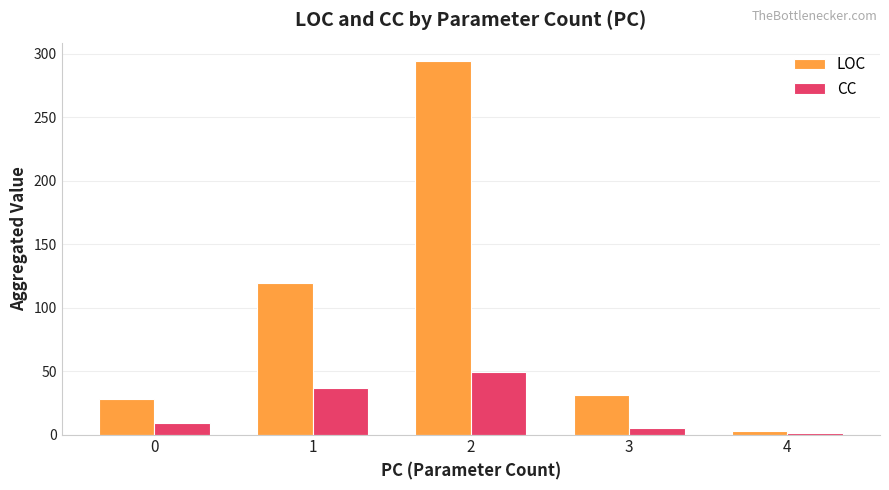

Is it true that CC equals 65 at 1?

False